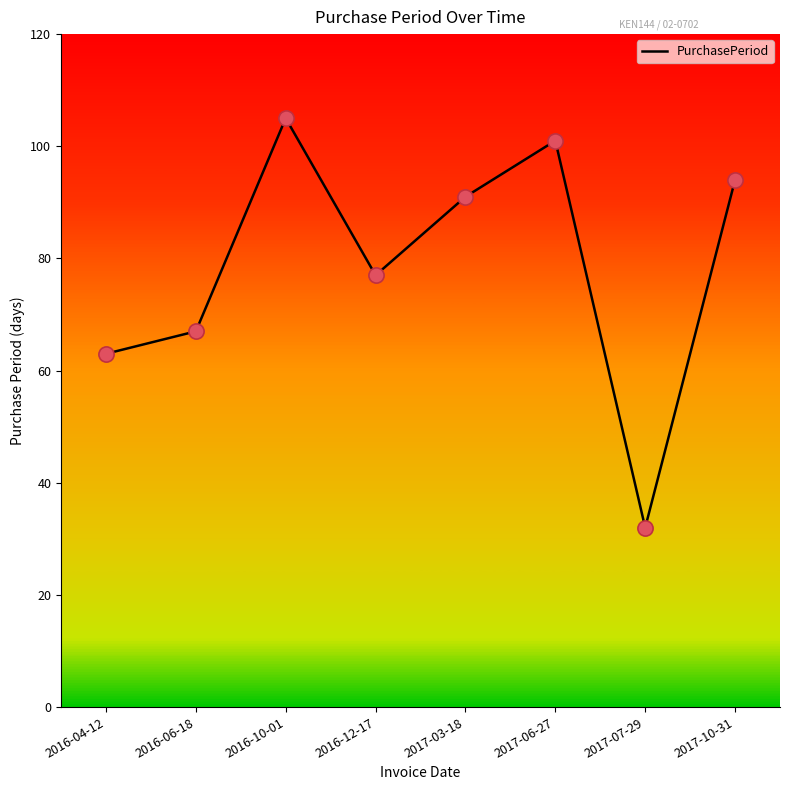

What is the change in value from 2016-06-18 to 2016-12-17?

+10